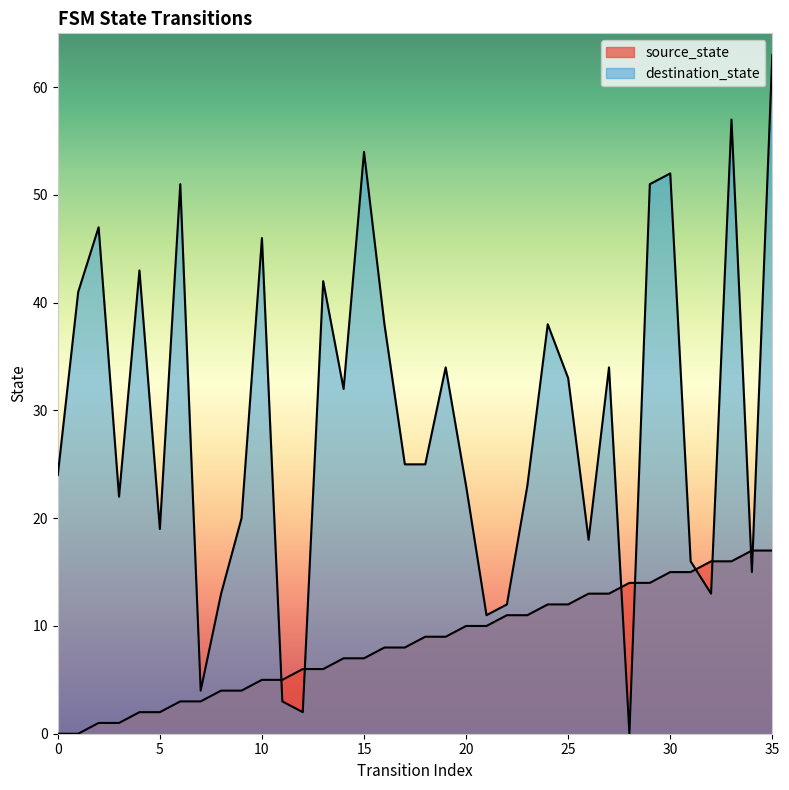

Reading left to right, list all the values displayed in this chart.

source_state: 0	0	1	1	2	2	3	3	4	4	5	5	6	6	7	7	8	8	9	9	10	10	11	11	12	12	13	13	14	14	15	15	16	16	17	17
destination_state: 24	41	47	22	43	19	51	4	13	20	46	3	2	42	32	54	38	25	25	34	23	11	12	23	38	33	18	34	0	51	52	16	13	57	15	63